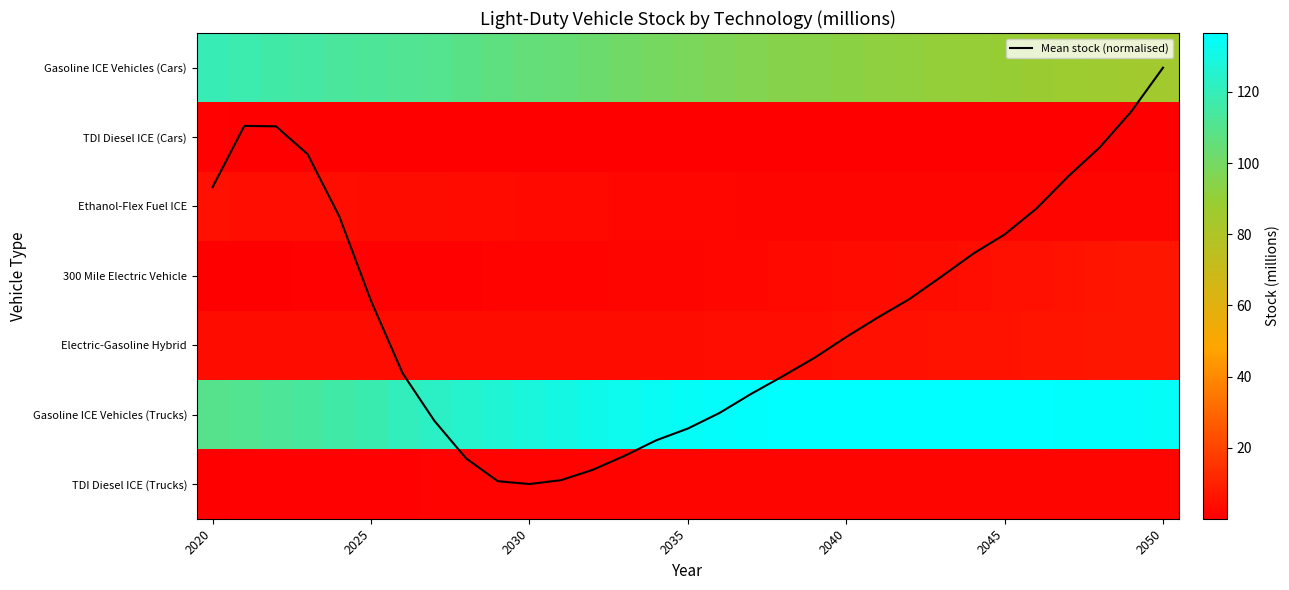

What is the average value of the Ethanol-Flex Fuel ICE series?

2.8